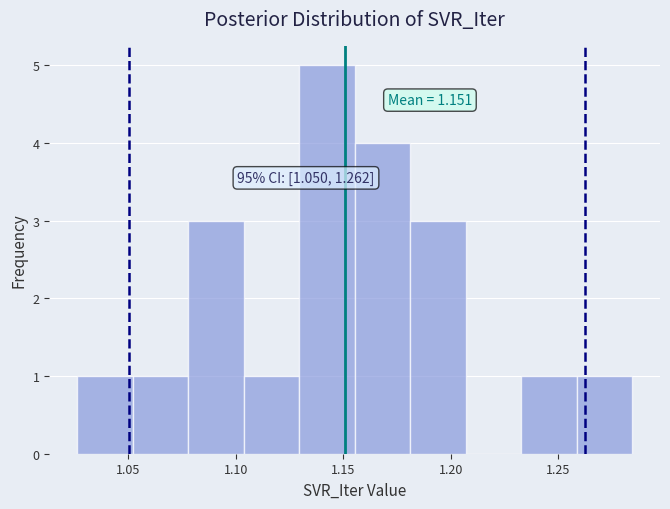

Which range on the x-axis has the tallest bar?

1.130 to 1.155